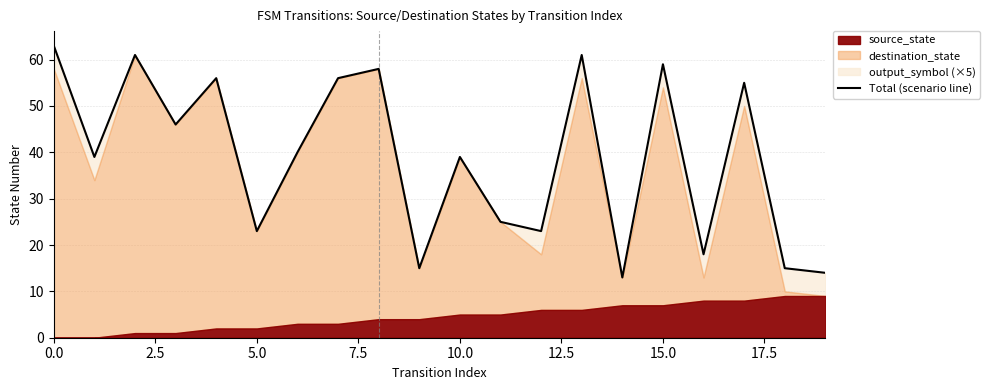

How many data points are above 40?

9